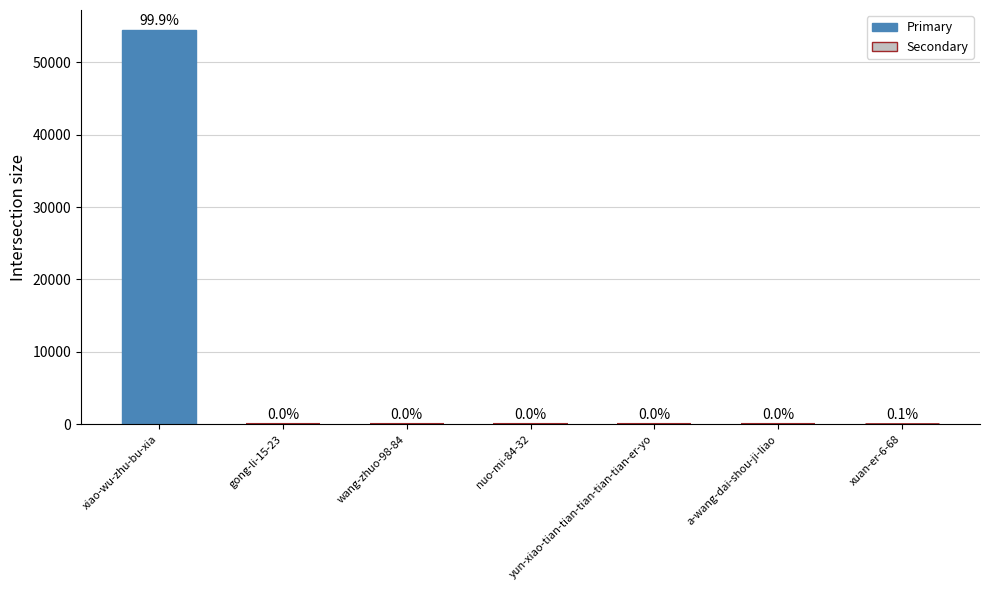

What is the sum of all values?

54581